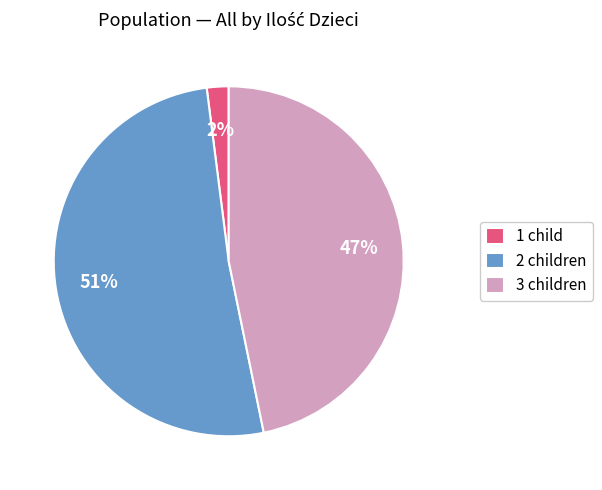

Is the sum of 2 children and 1 child greater than half?

Yes